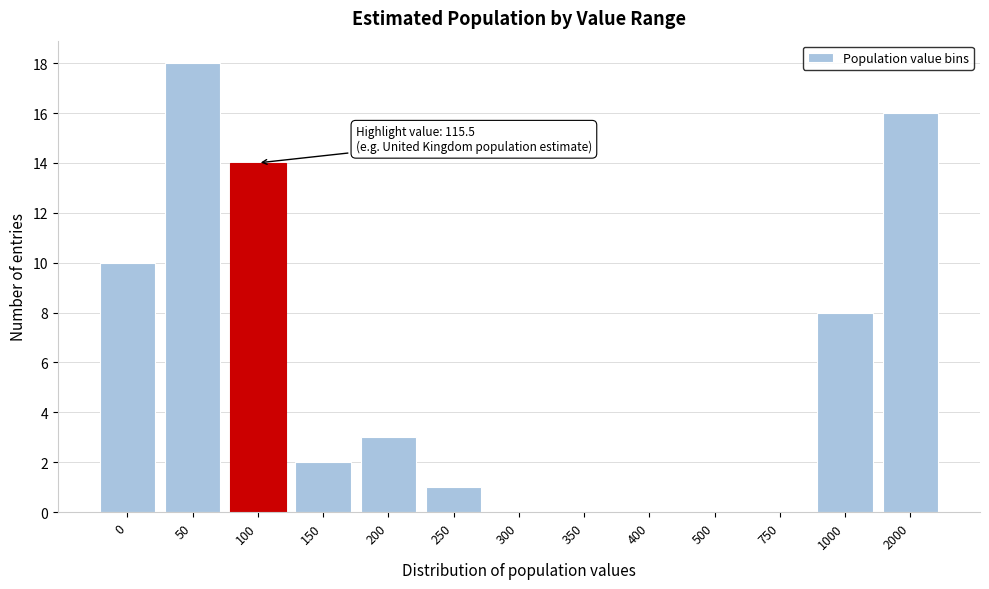

Reading left to right, list all the values displayed in this chart.

0=10	50=18	100=14	150=2	200=3	250=1	300=0	350=0	400=0	500=0	750=0	1000=8	2000=16